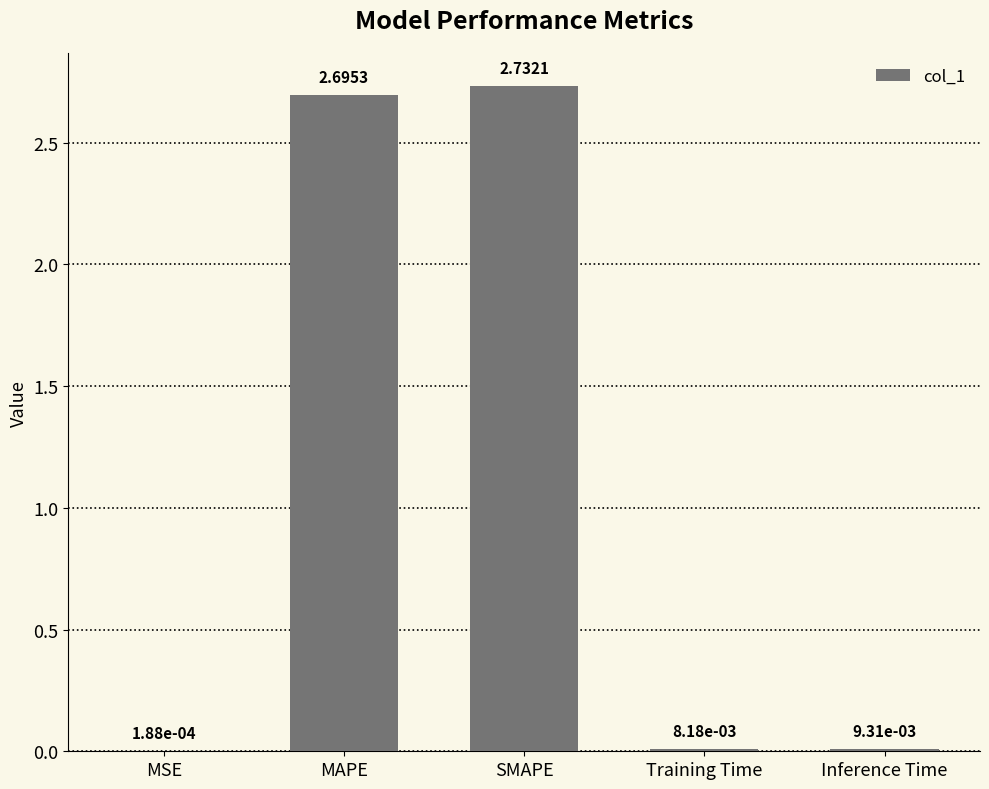

True or false: the data shows 4.8 at MAPE.

False